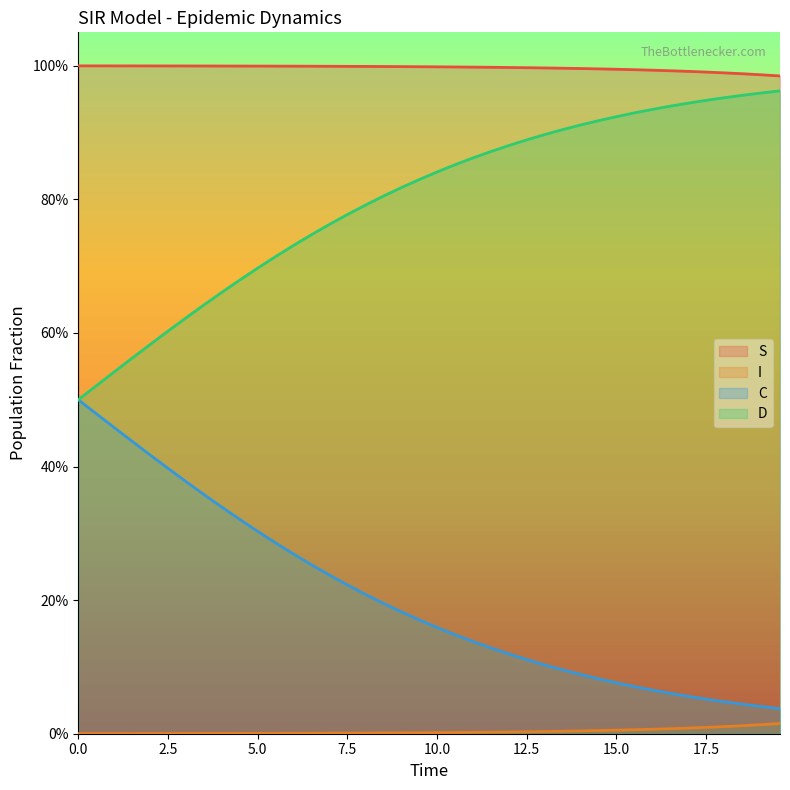

How many series are shown in this chart?

4